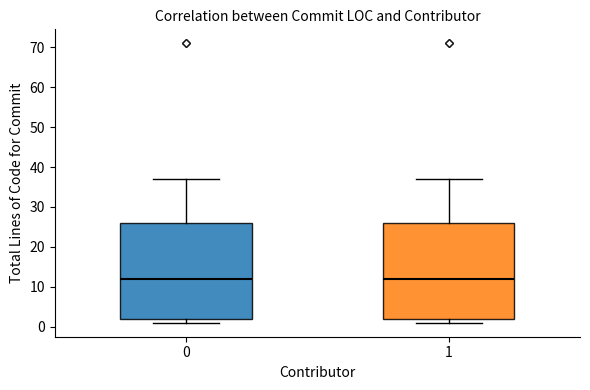

Reading left to right, transcribe this box plot: for each box, give where its median line is, the range the box spans, and where its two whiskers end, as read against the y-axis. The values are not printed on the chart, so give them approximately, as read against the axis.

0: median 12, box 2 to 26, whiskers 1 to 37
1: median 12, box 2 to 26, whiskers 1 to 37